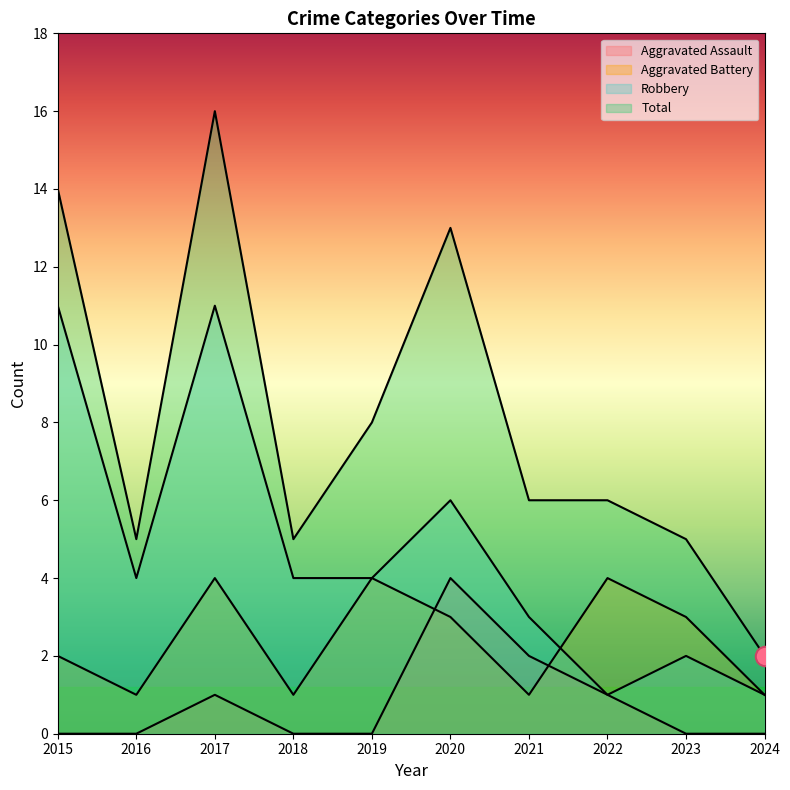

What is the highest value of the Robbery series?

11